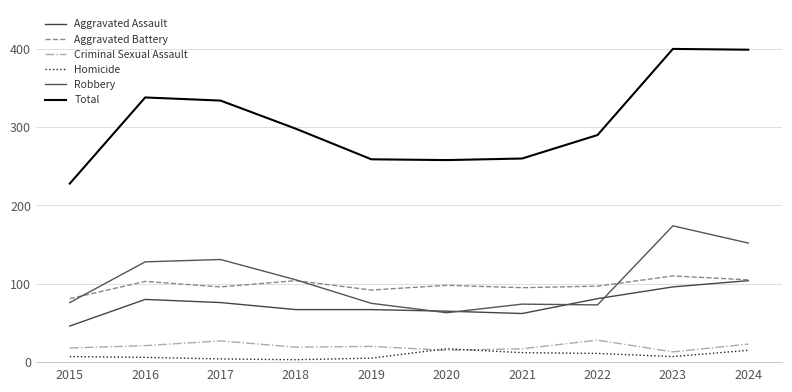

What is the difference between the highest and lowest values at 2021?

248